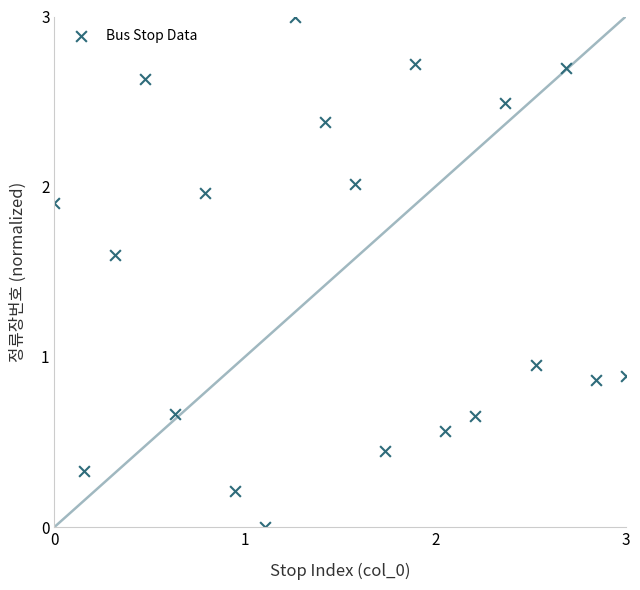

What is the range of Y values (max minus min)?

3.0